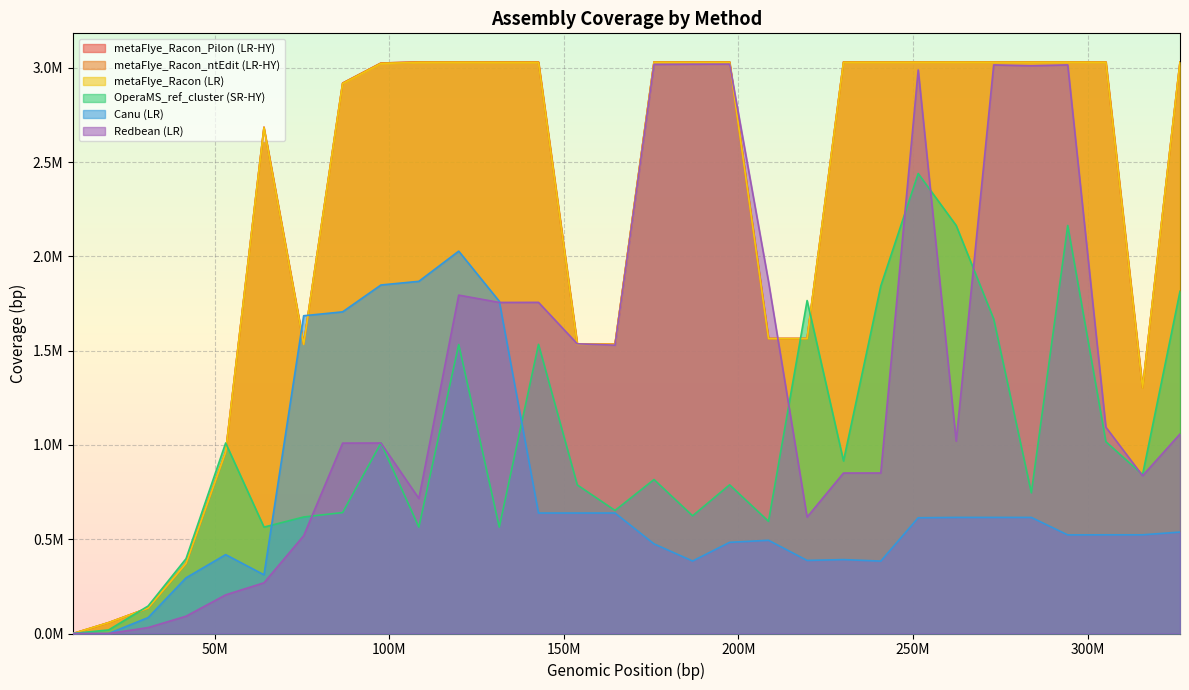

Which series has the largest range (max minus min)?

metaFlye_Racon_ntEdit (LR-HY)